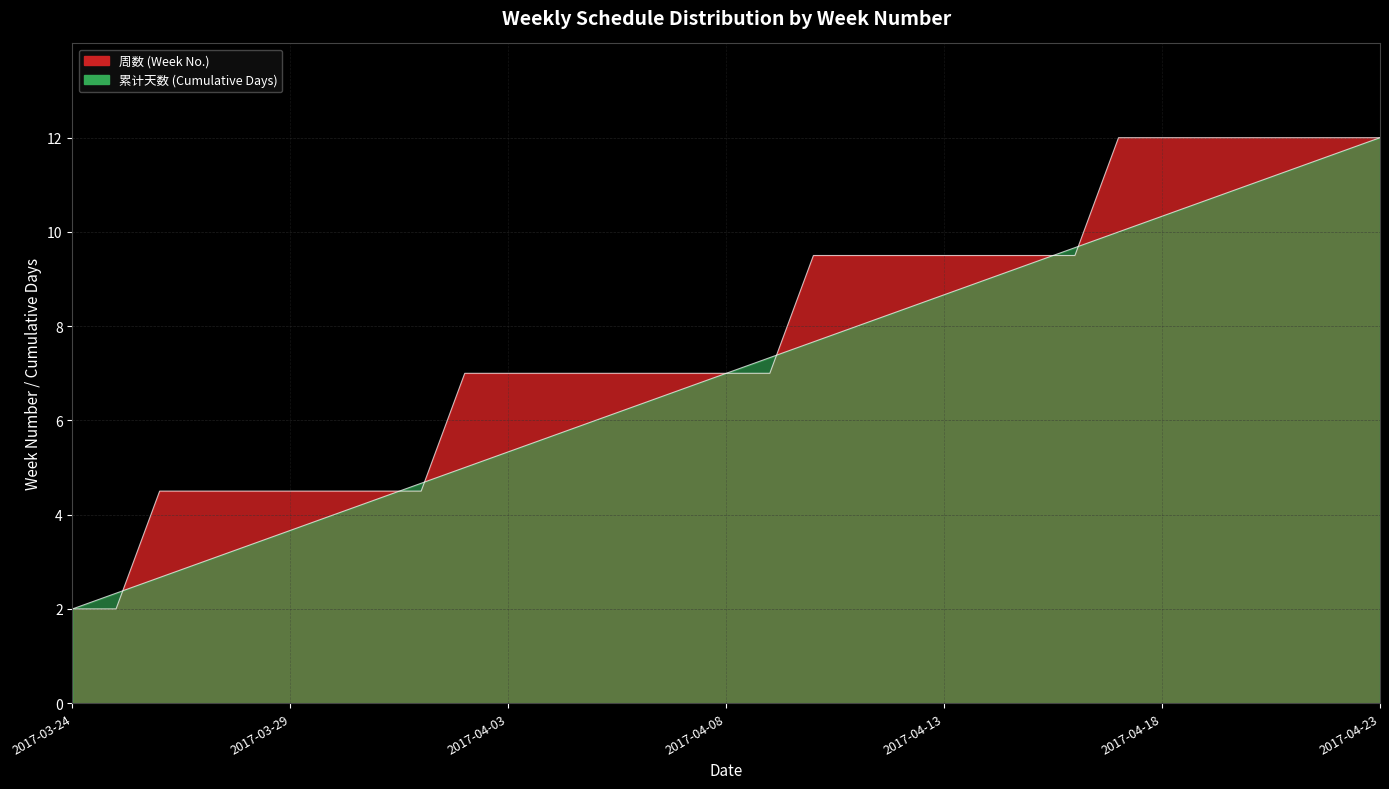

At which label does 周数 reach its peak?

2017-04-17